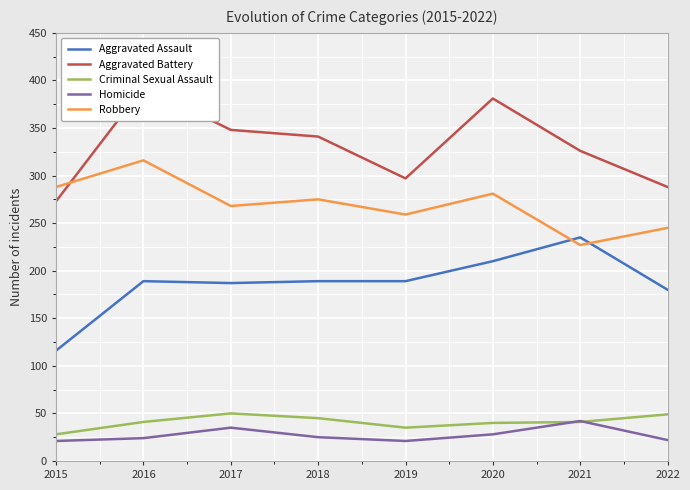

Which series changed the most between 2017 and 2019?

Aggravated Battery